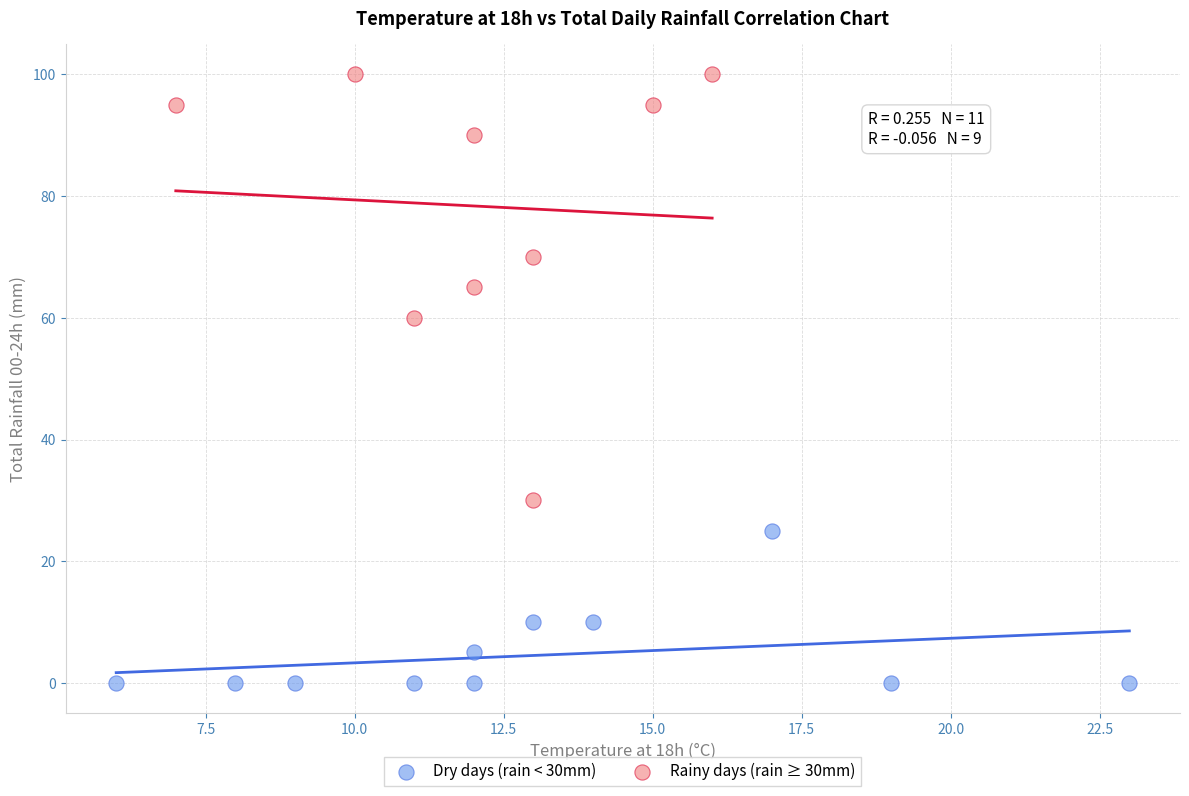

Which series has the widest spread of Y values?

Rainy days (rain ≥ 30mm)